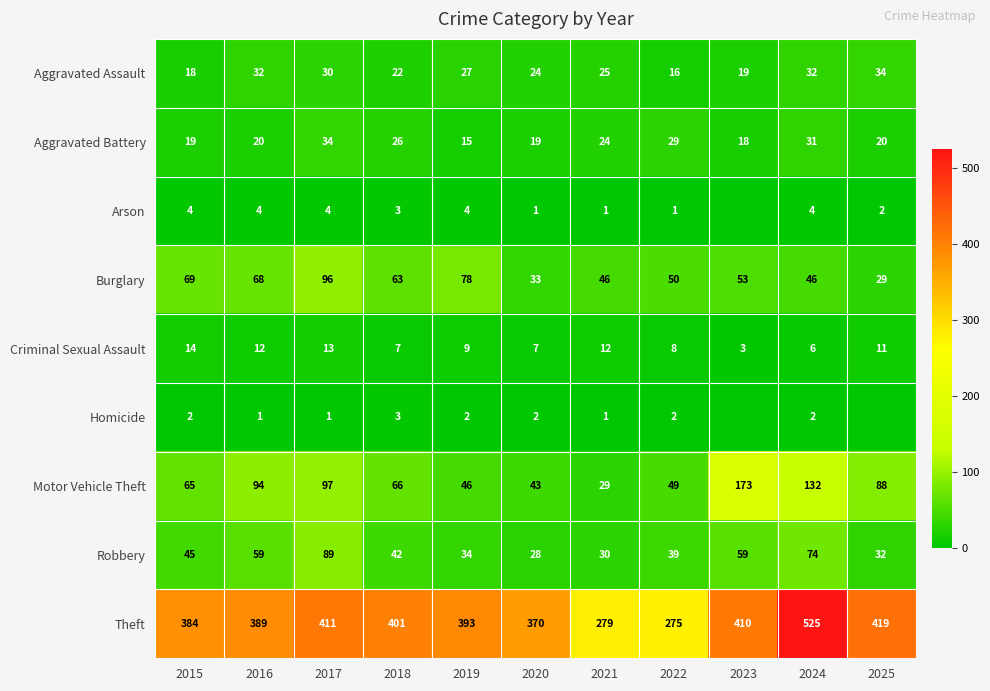

Between 2021 and 2024, which series saw the biggest shift?

Theft